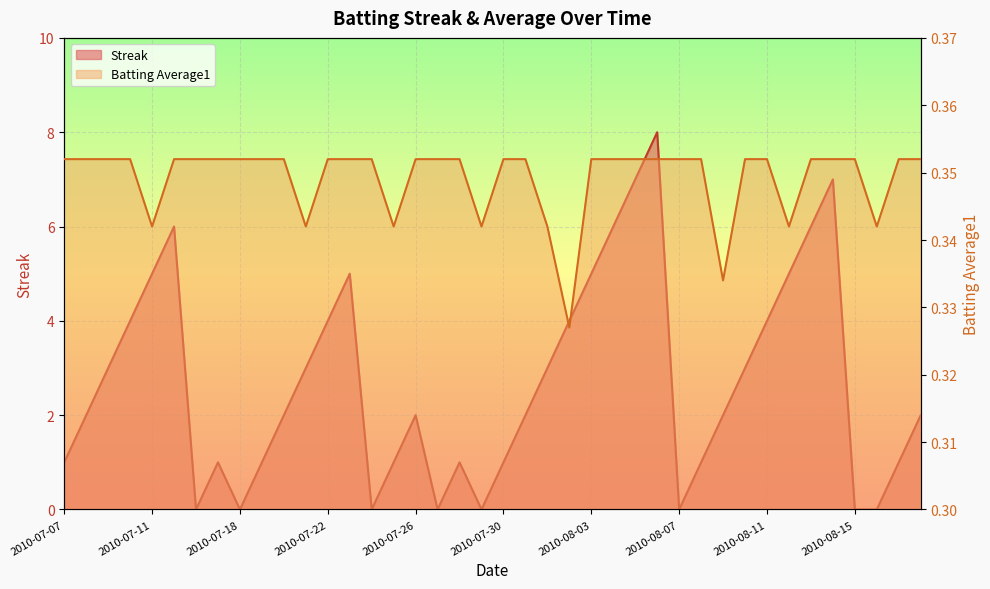

Rank the series at 2010-07-24 from lowest to highest value.

Streak, Batting Average1